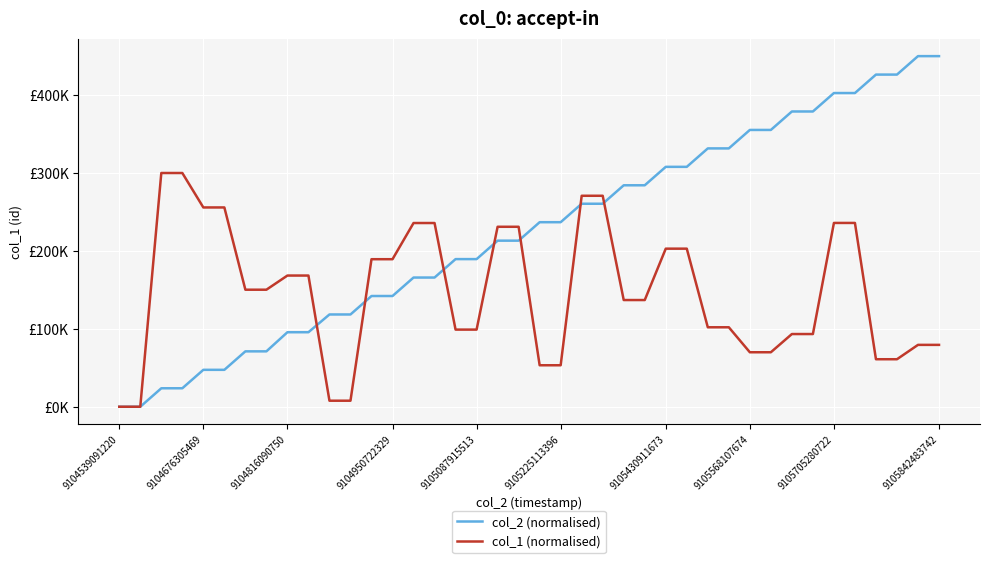

What is the difference between the second highest and minimum values in the col_1 (normalised) series?

300000.0